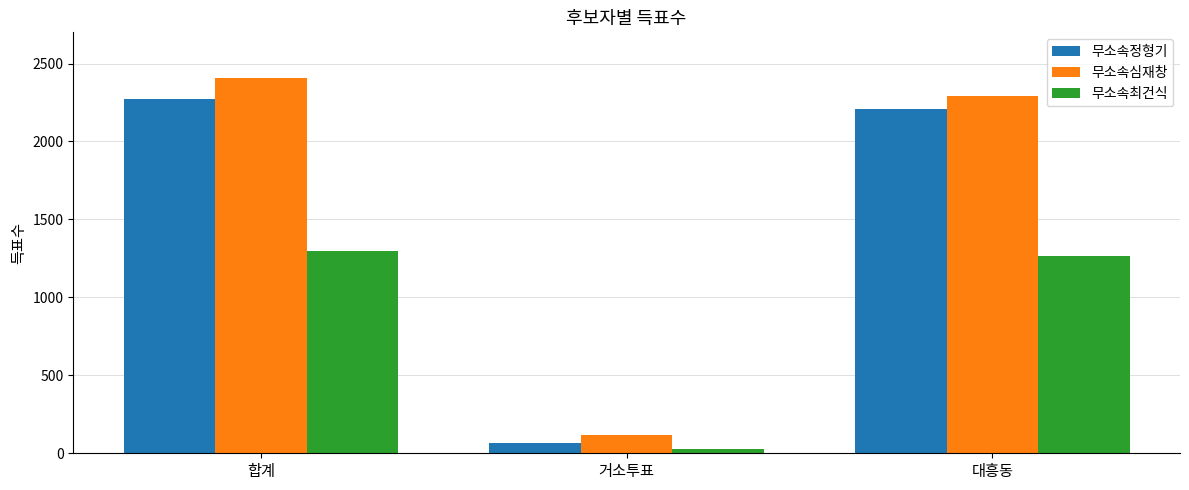

How many values in the 무소속최건식 series are below 1266?

1